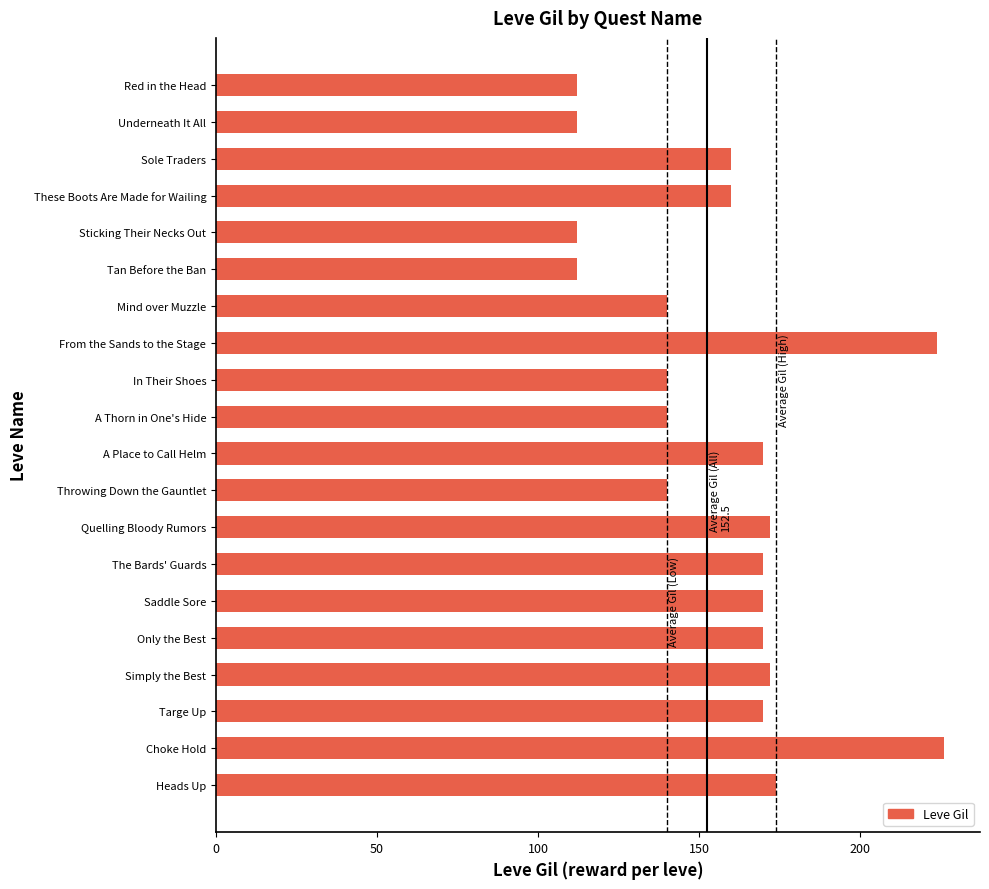

Read the value at Choke Hold.

226